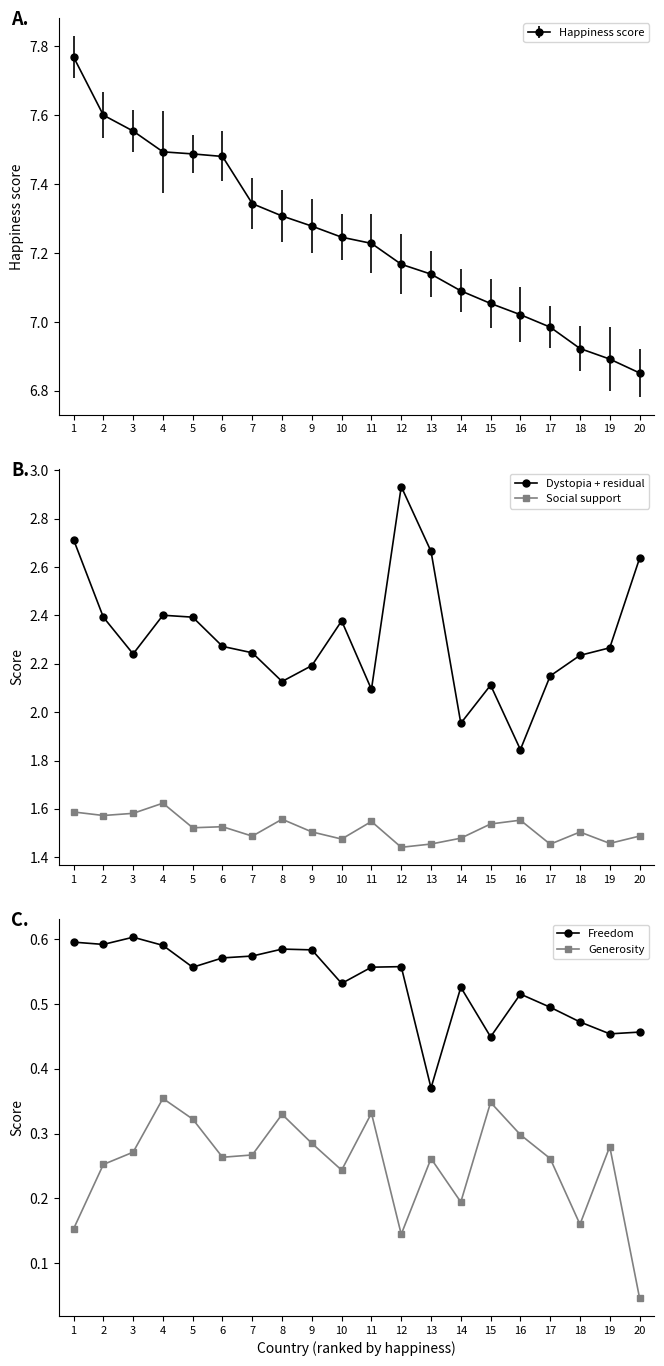

Does the chart have visible grid lines?

No